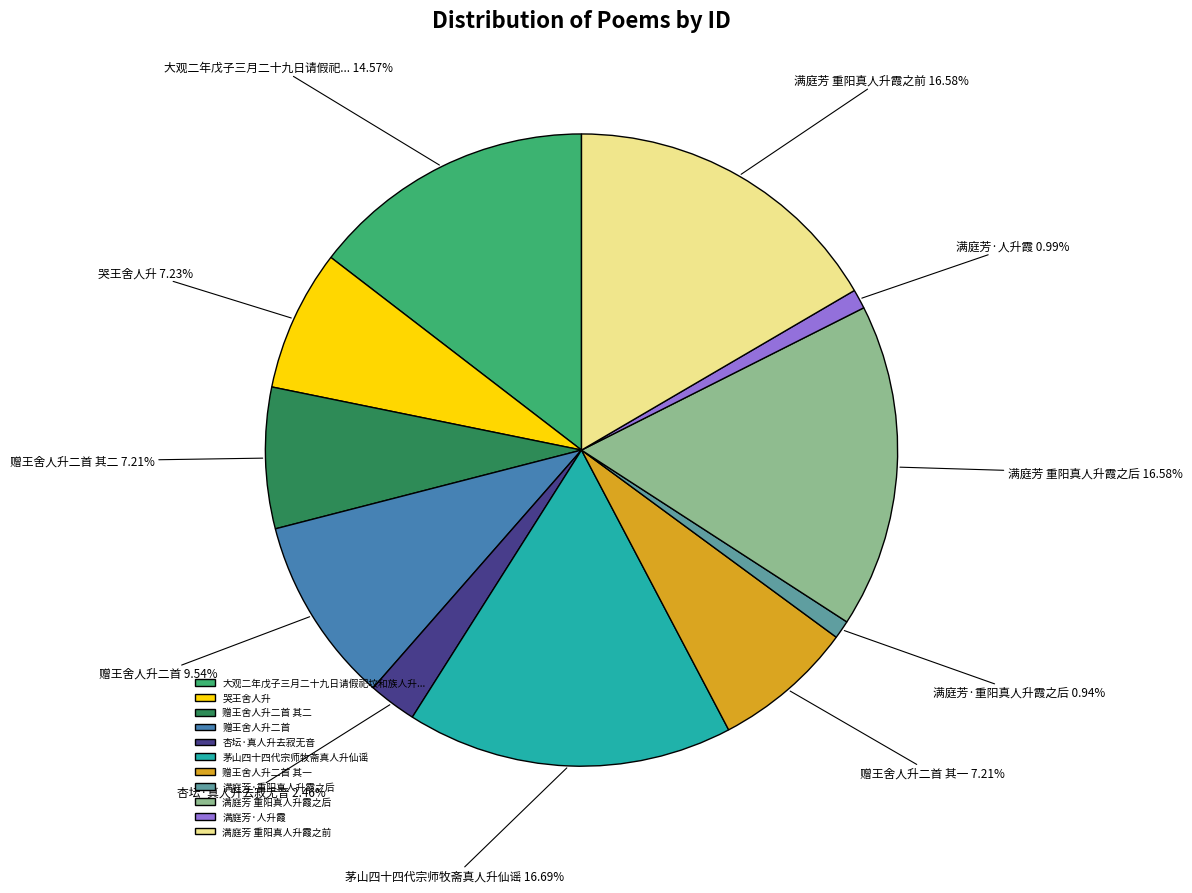

How many segments does this pie chart have?

11